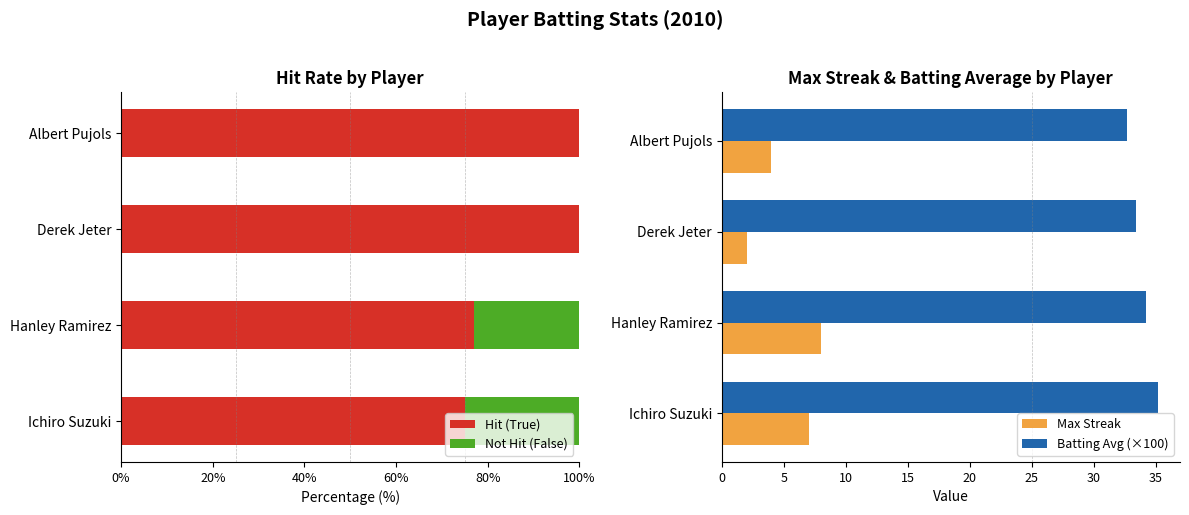

What is the sum of the Hit (True) values at Albert Pujols and Hanley Ramirez?

176.9